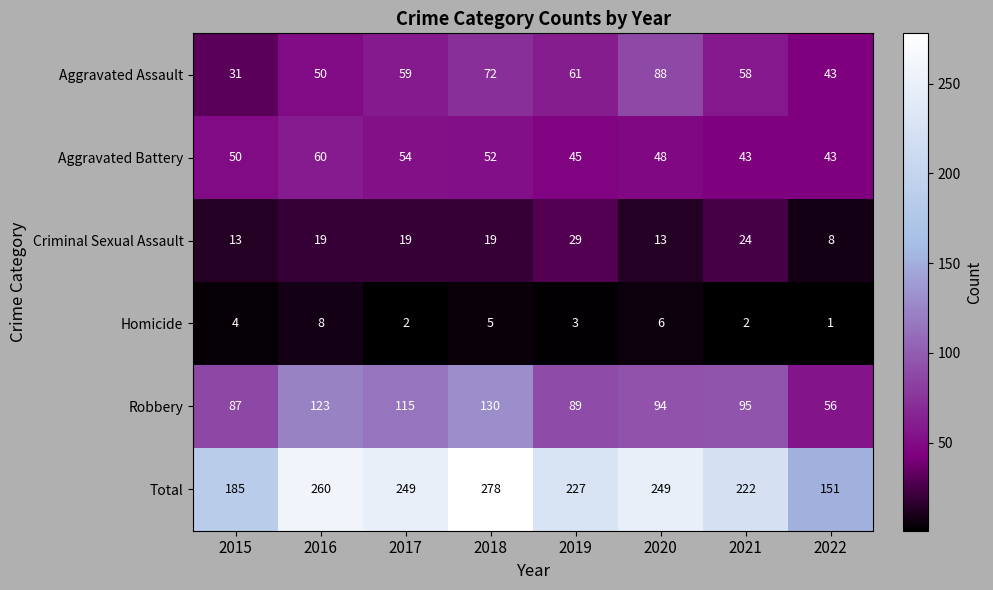

Which series has the largest total across all categories?

Total